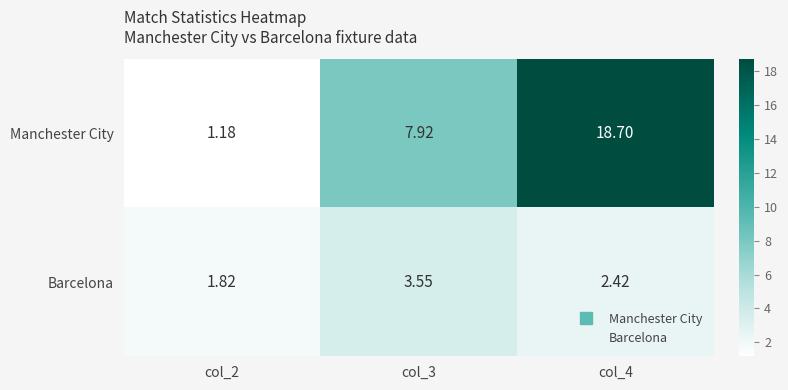

Which series has the largest total across all categories?

Manchester City